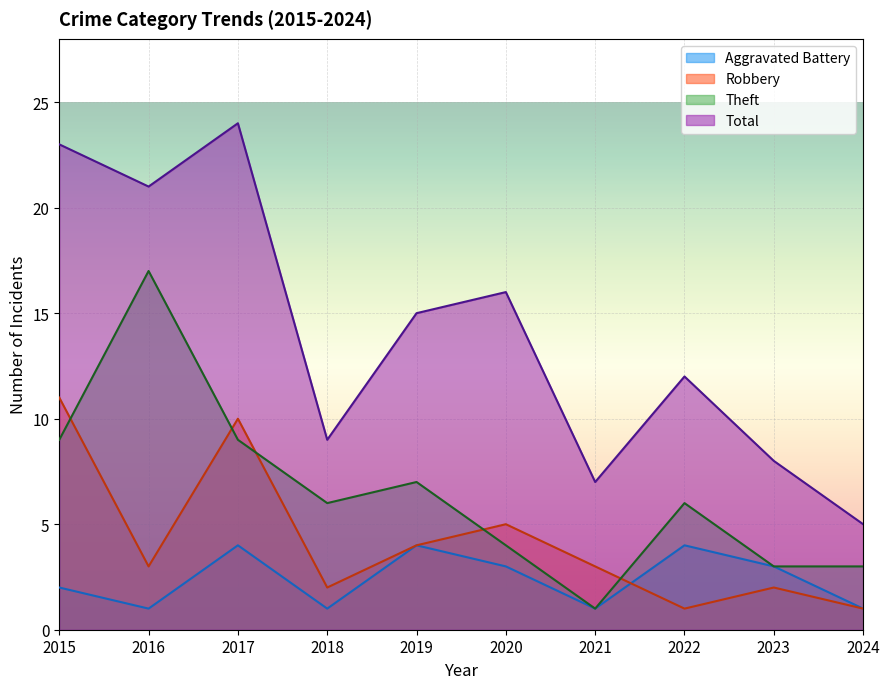

At which label does Aggravated Battery first exceed 3?

2017